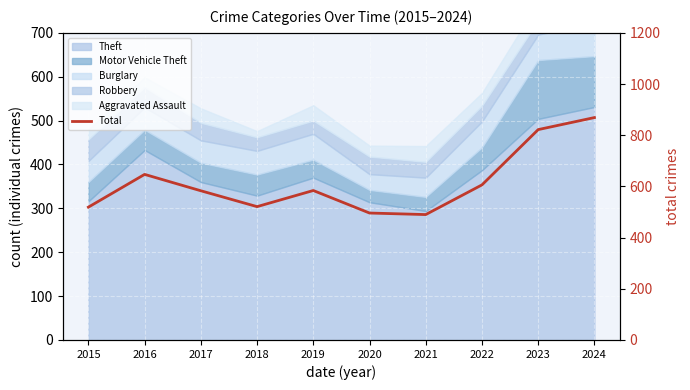

What is the approximate value at 2024, to the nearest 10?

870